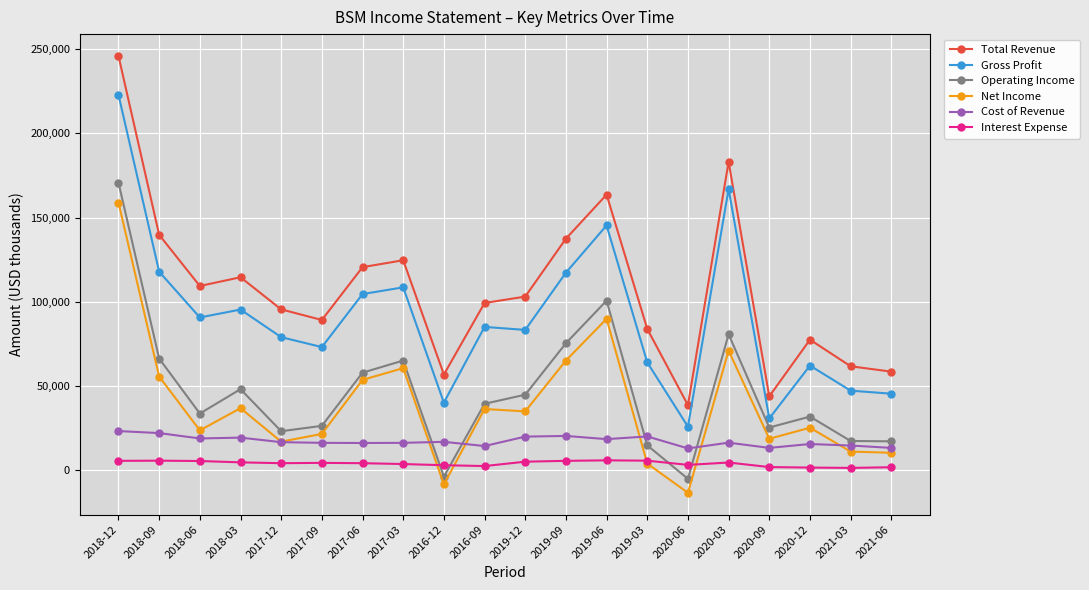

What is the maximum value shown in the chart?

246000